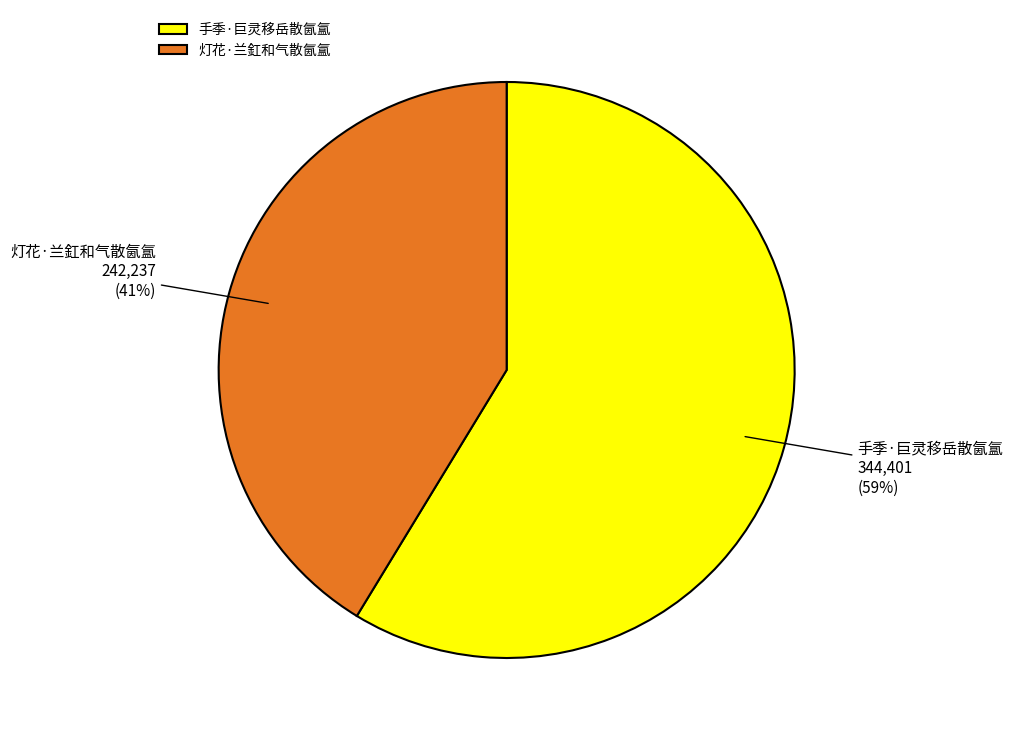

Is the sum of 灯花·兰釭和气散氤氲 and 手季·巨灵移岳散氤氲 greater than half?

Yes